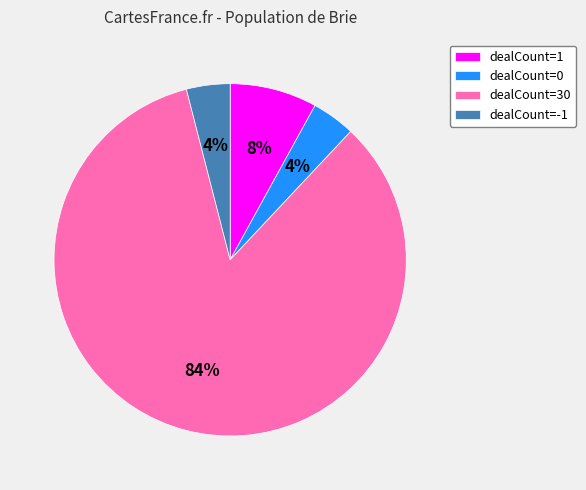

Which category has the biggest portion of the pie?

dealCount=30